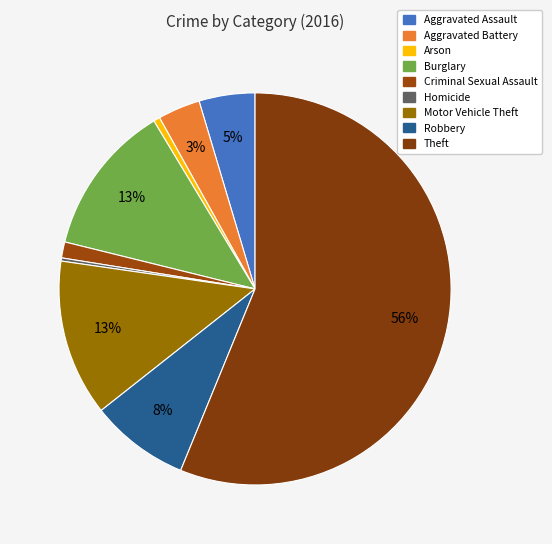

Does any single category account for the majority?

Yes